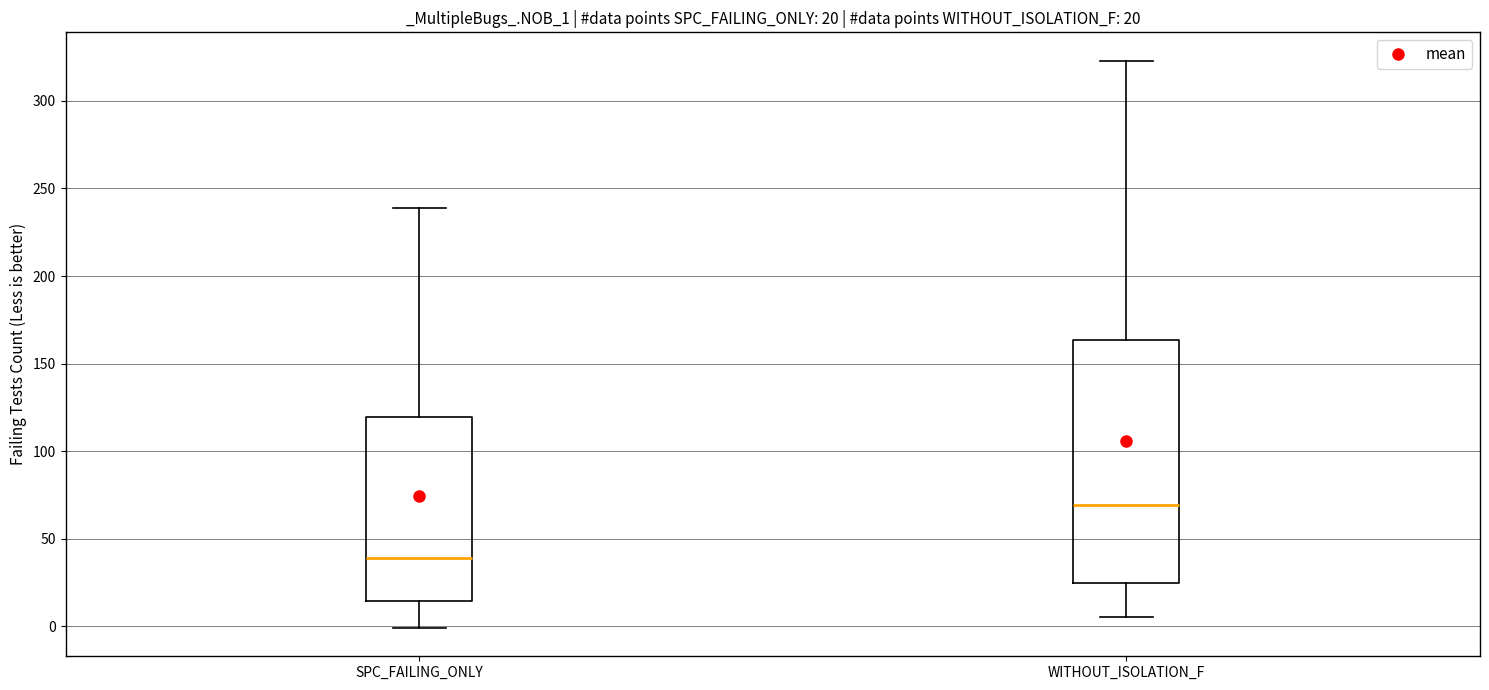

Which box's median line is the highest?

WITHOUT_ISOLATION_F